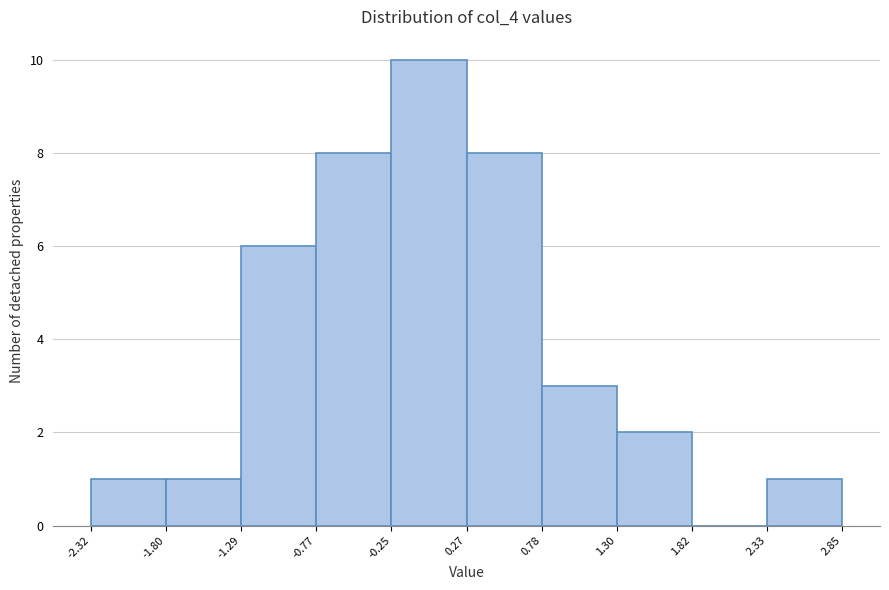

Over which range of the x-axis is the bar tallest?

-0.25 to 0.27